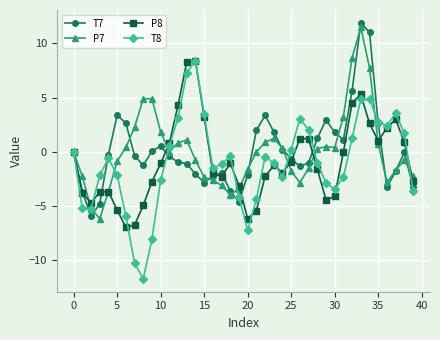

What is the maximum value for T8?

8.4